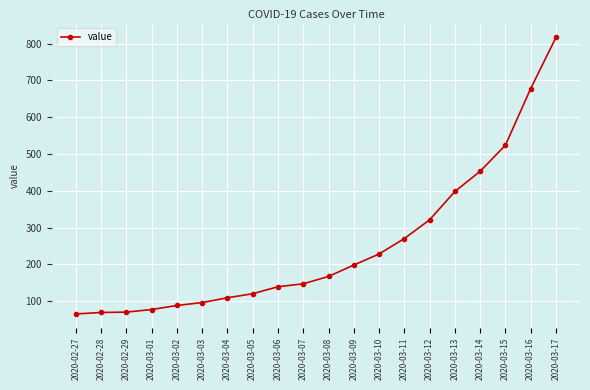

How many values are below 167?

10